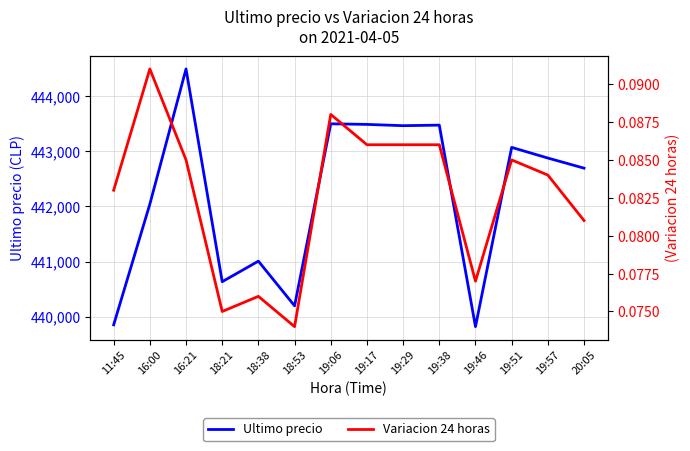

How many interior local peaks does the Variacion 24 horas series have?

4